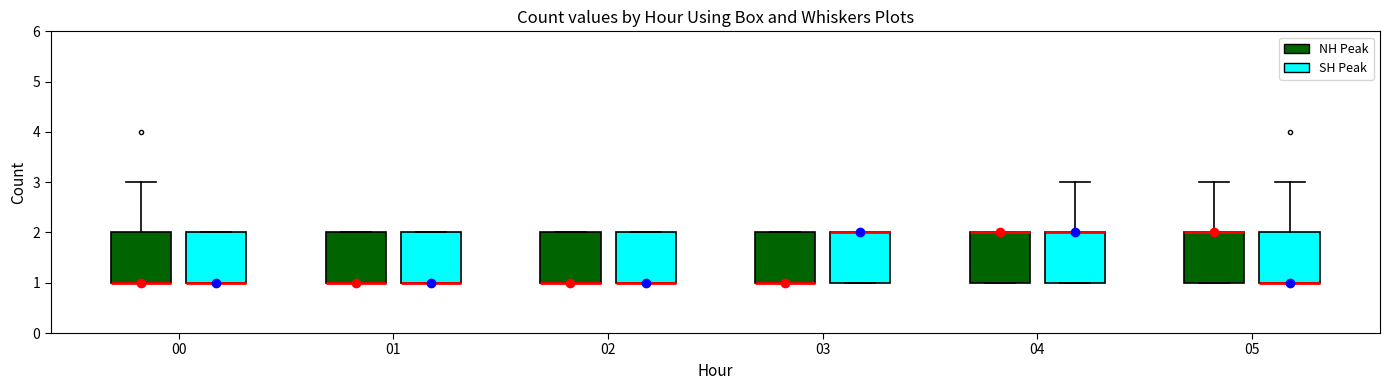

Reading left to right, transcribe this box plot: for each box, give where its median line is, the range the box spans, and where its two whiskers end, as read against the y-axis. The values are not printed on the chart, so give them approximately, as read against the axis.

00 (NH Peak): median 1 (drawn on the box's lower edge), box 1 to 2, whiskers 1 to 3
00 (SH Peak): median 1 (drawn on the box's lower edge), box 1 to 2, whiskers 1 to 2
01 (NH Peak): median 1 (drawn on the box's lower edge), box 1 to 2, whiskers 1 to 2
01 (SH Peak): median 1 (drawn on the box's lower edge), box 1 to 2, whiskers 1 to 2
02 (NH Peak): median 1 (drawn on the box's lower edge), box 1 to 2, whiskers 1 to 2
02 (SH Peak): median 1 (drawn on the box's lower edge), box 1 to 2, whiskers 1 to 2
03 (NH Peak): median 1 (drawn on the box's lower edge), box 1 to 2, whiskers 1 to 2
03 (SH Peak): median 2 (drawn on the box's upper edge), box 1 to 2, whiskers 1 to 2
04 (NH Peak): median 2 (drawn on the box's upper edge), box 1 to 2, whiskers 1 to 2
04 (SH Peak): median 2 (drawn on the box's upper edge), box 1 to 2, whiskers 1 to 3
05 (NH Peak): median 2 (drawn on the box's upper edge), box 1 to 2, whiskers 1 to 3
05 (SH Peak): median 1 (drawn on the box's lower edge), box 1 to 2, whiskers 1 to 3